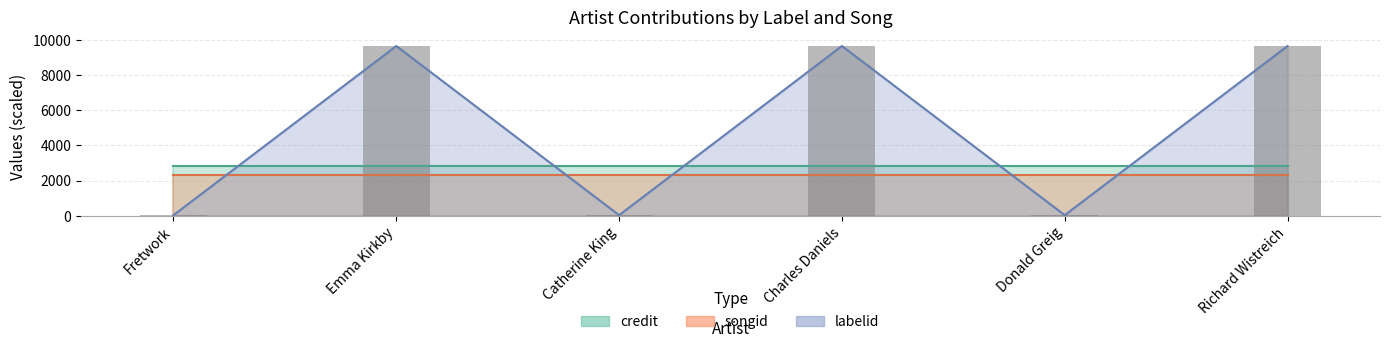

What is the value of the 1st bar from the left?

37.7